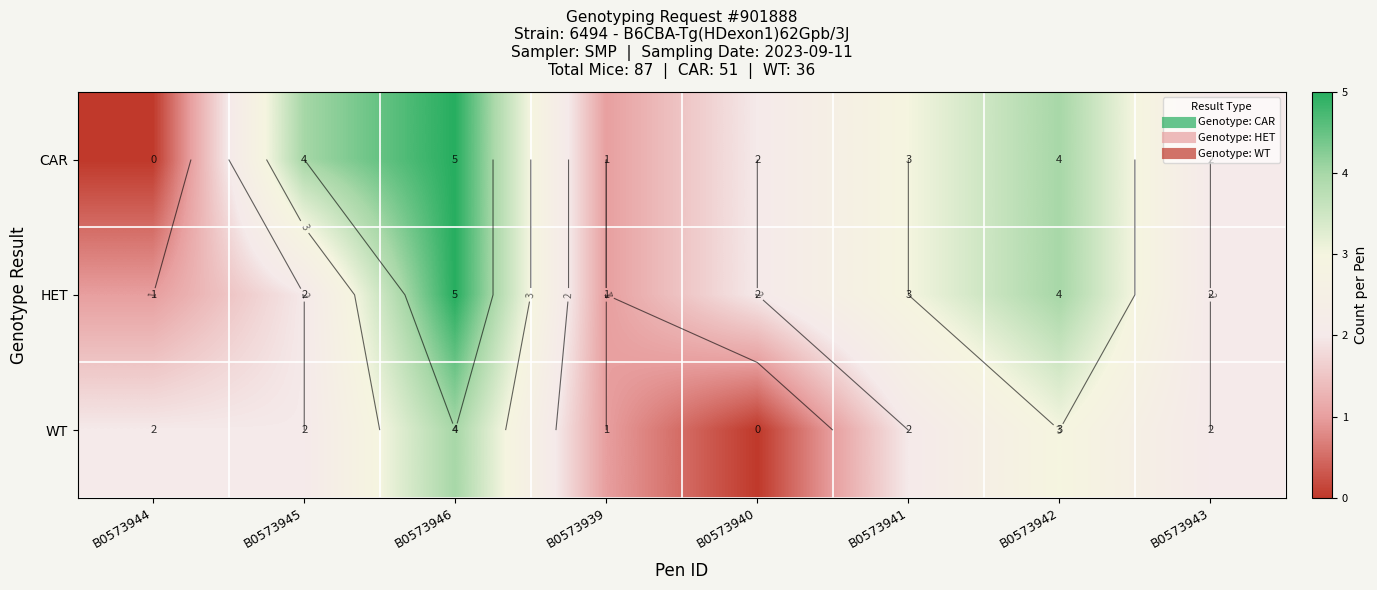

Rank the series by their maximum value, from lowest to highest.

WT, CAR, HET